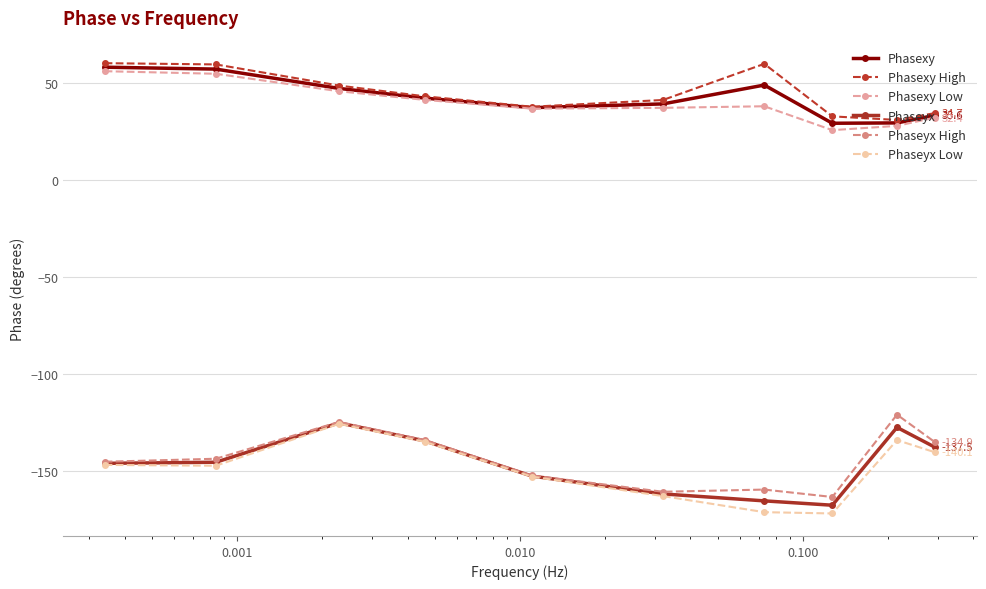

What is the maximum value for Phaseyx Low?

-125.5